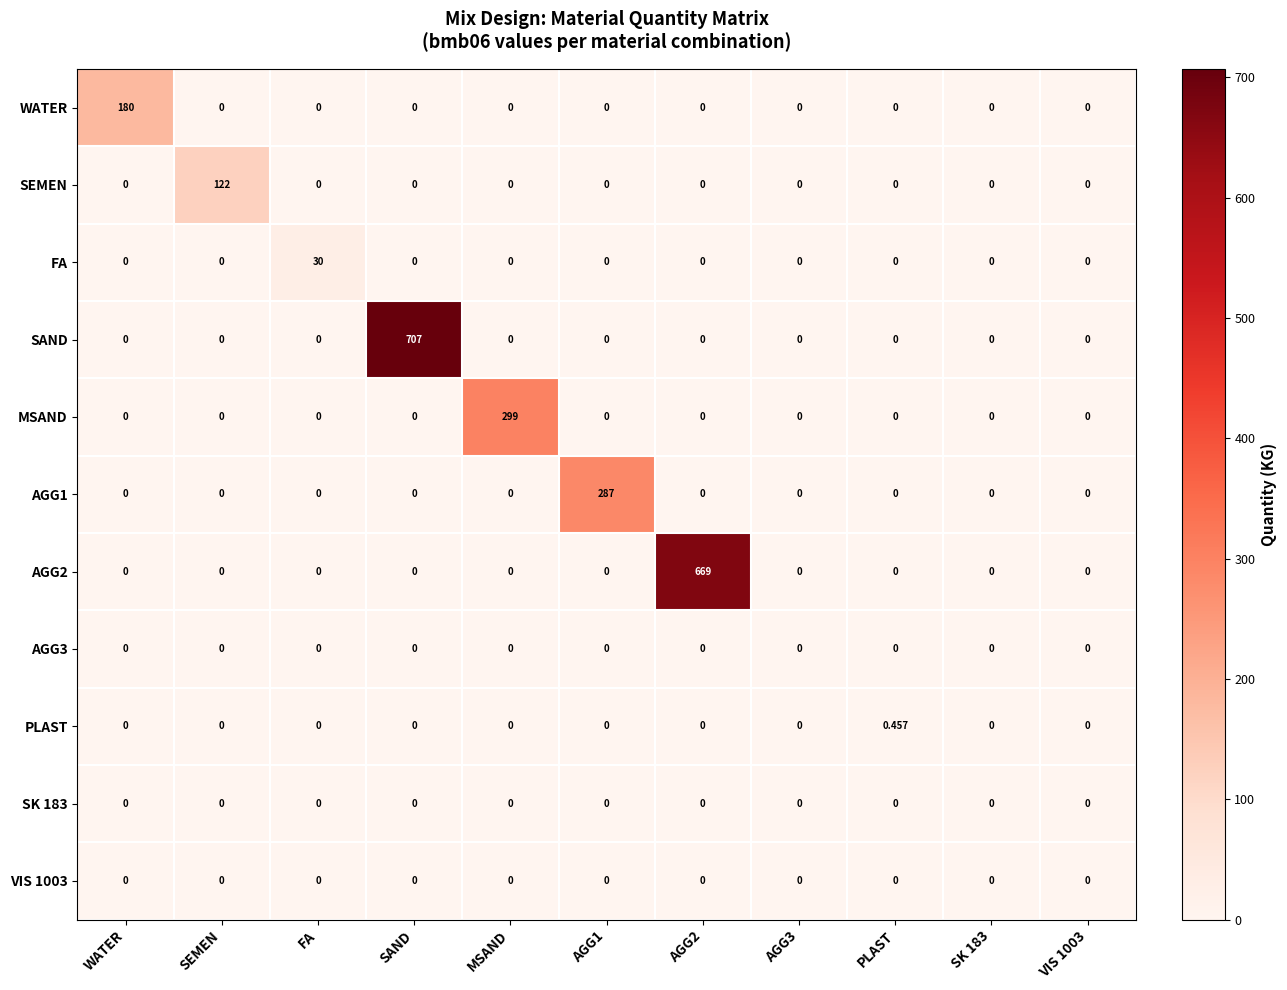

Between SAND and SK 183, which series saw the biggest shift?

SAND